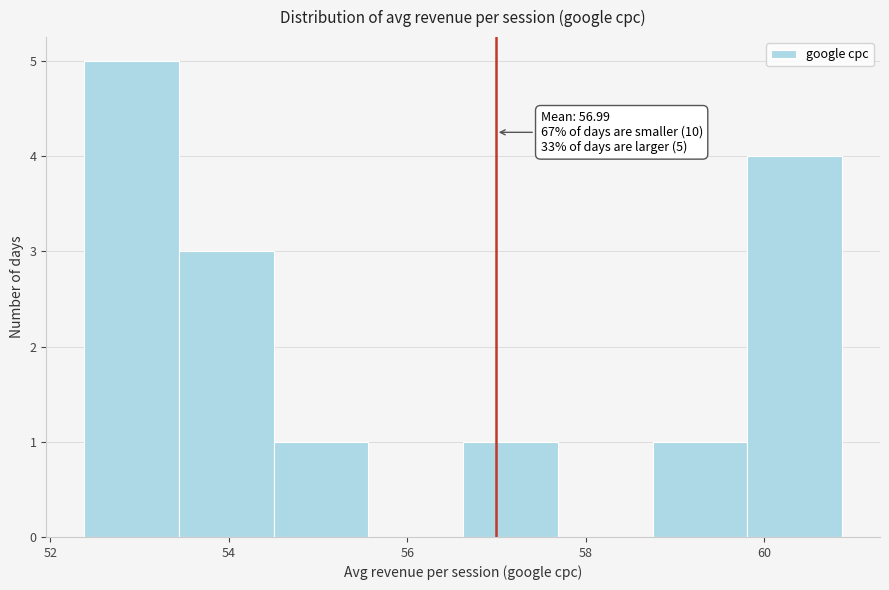

Which range on the x-axis has the tallest bar?

52.4 to 53.4